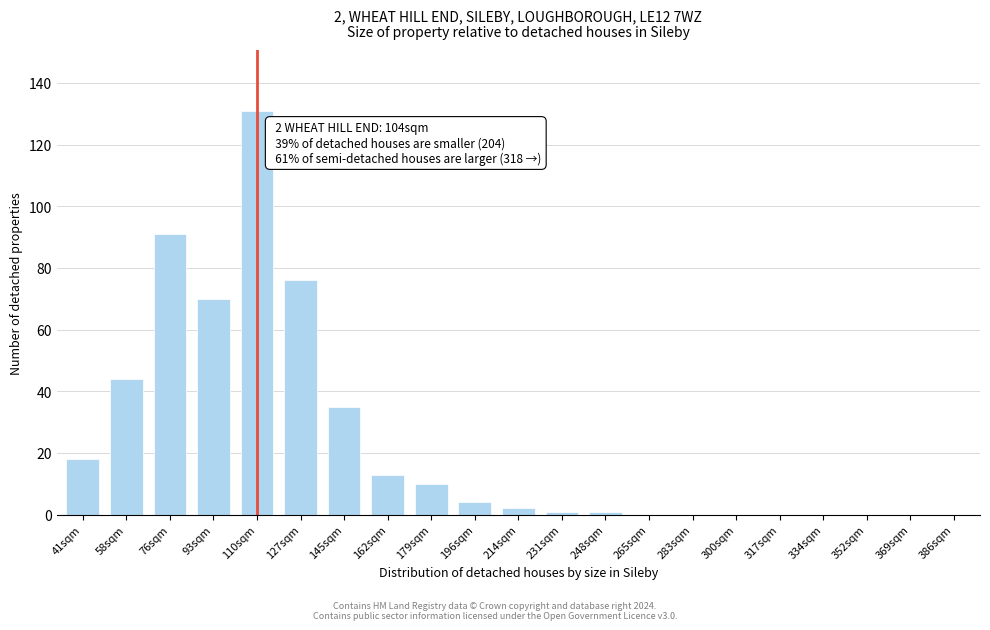

Reading right to left, list all the values displayed in this chart.

386sqm=0	369sqm=0	352sqm=0	334sqm=0	317sqm=0	300sqm=0	283sqm=0	265sqm=0	248sqm=1	231sqm=1	214sqm=2	196sqm=4	179sqm=10	162sqm=13	145sqm=35	127sqm=76	110sqm=131	93sqm=70	76sqm=91	58sqm=44	41sqm=18